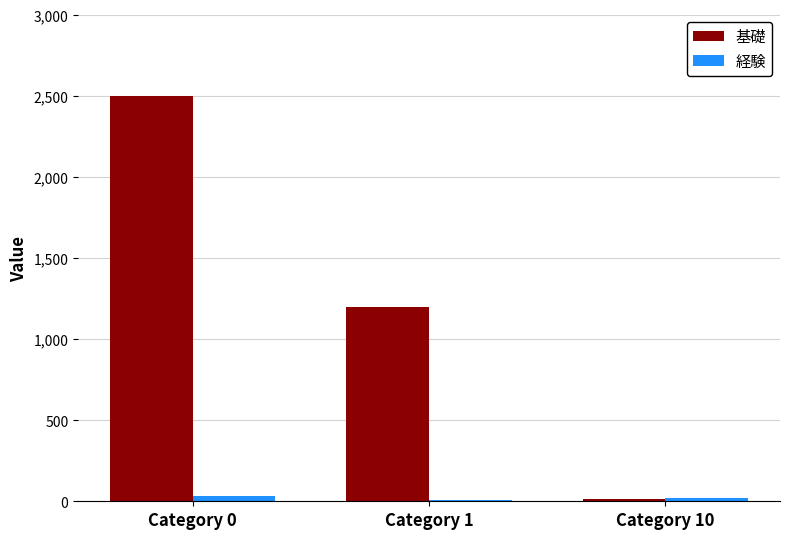

Is it true that 経験 equals 30 at Category 0?

True